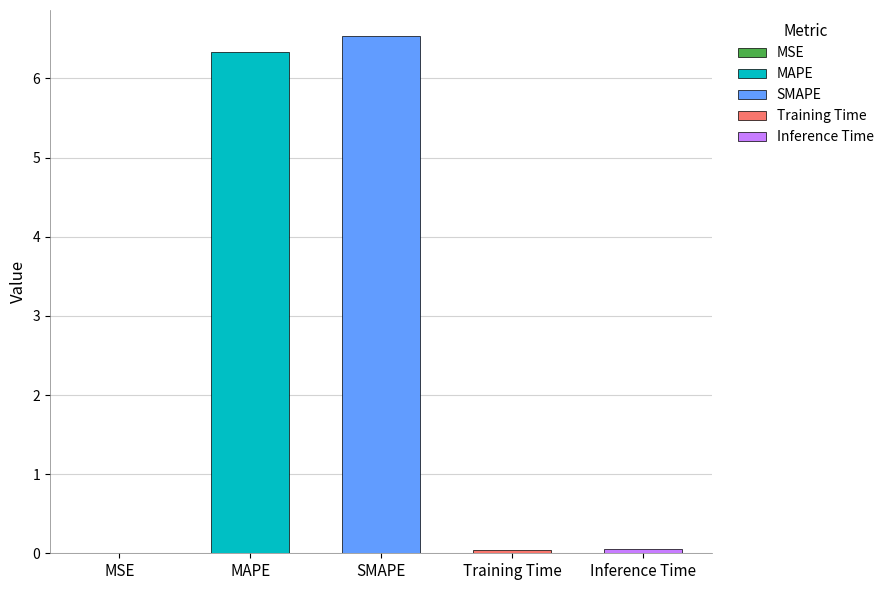

What is the sum of the values at SMAPE and MSE?

6.5